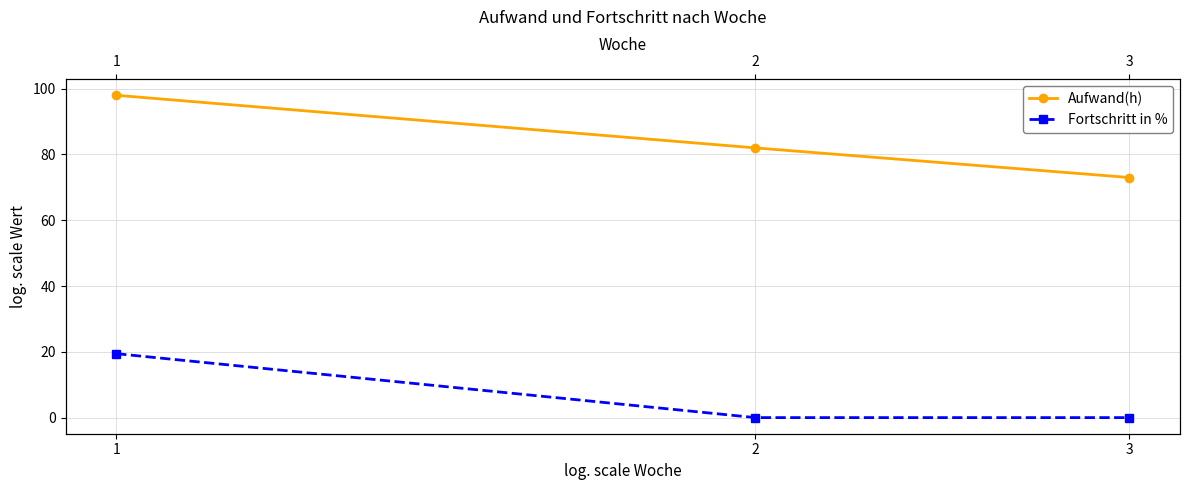

What are all the series names shown in the legend?

Aufwand(h), Fortschritt in %